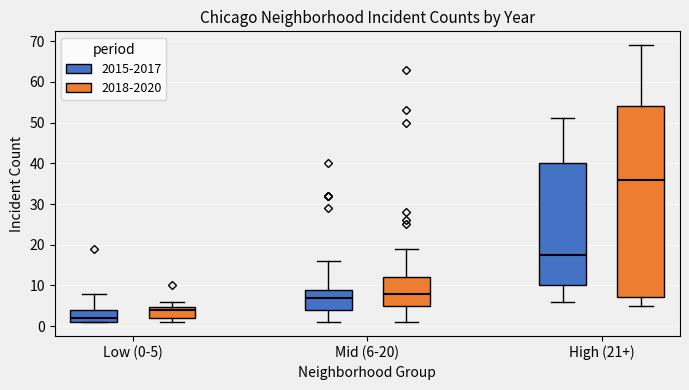

Where is the upper edge of the box for Mid (6-20) (2015-2017) on the y-axis? The values are not printed on the chart, so give them approximately, as read against the axis.

9